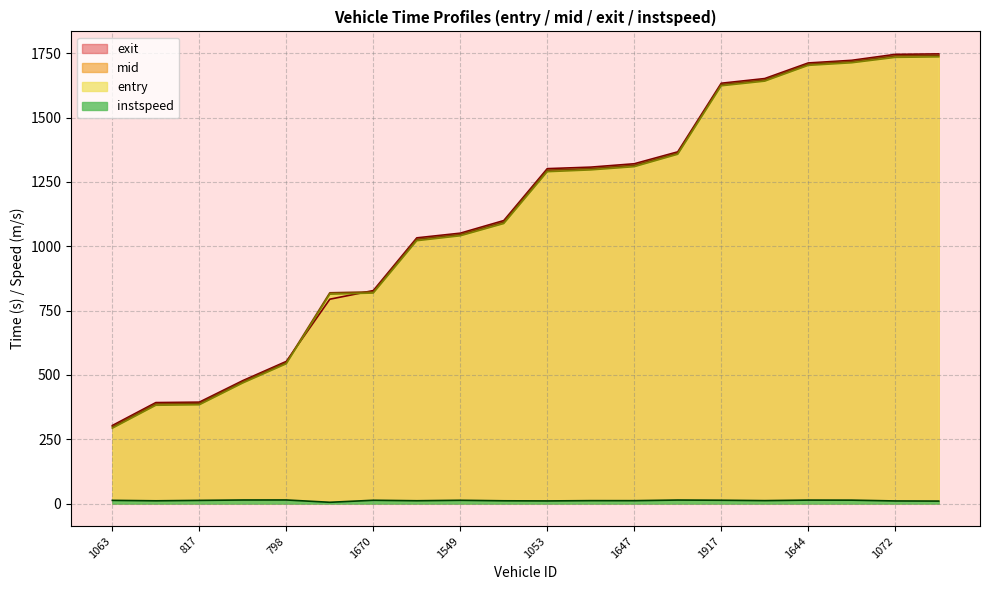

How many data points in entry are above 1290?

10